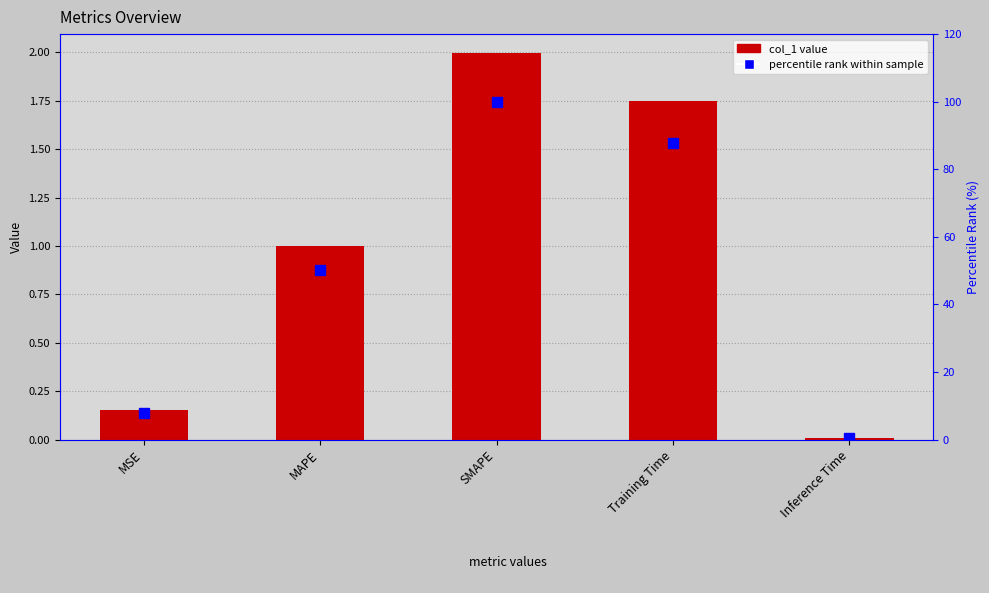

Does the chart contain stacked bars?

No